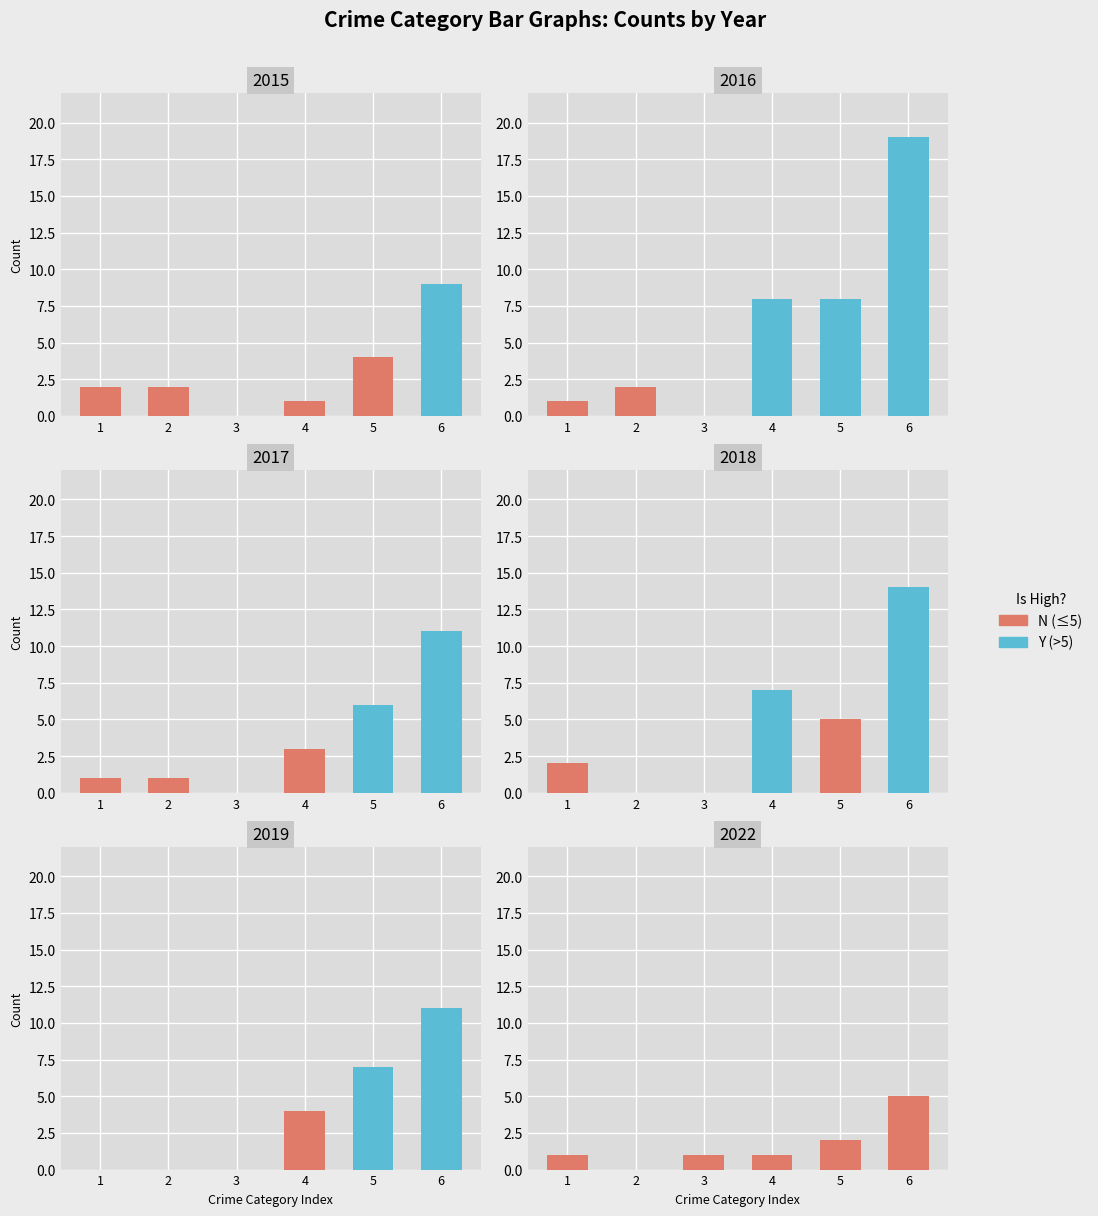

How many groups of bars are there?

6